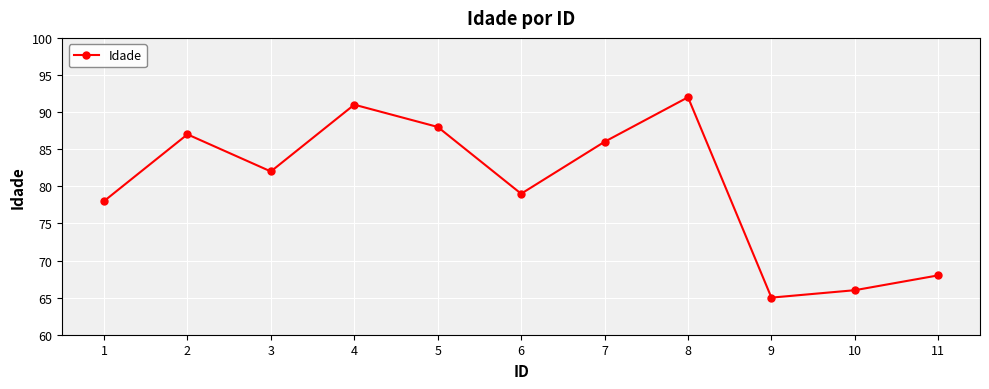

Reading left to right, transcribe all the data shown in this chart.

78	87	82	91	88	79	86	92	65	66	68